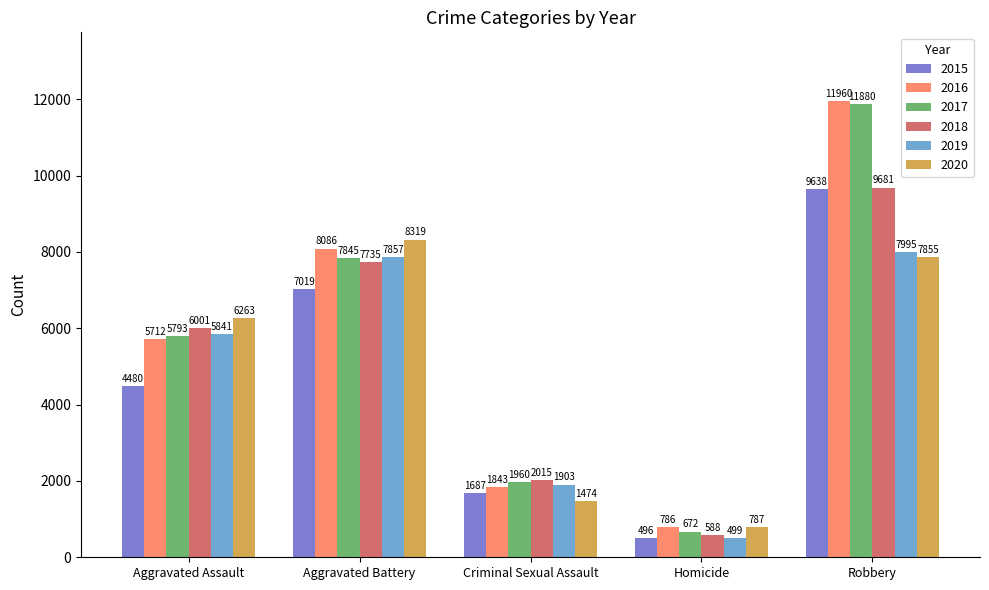

Does the chart contain stacked bars?

No